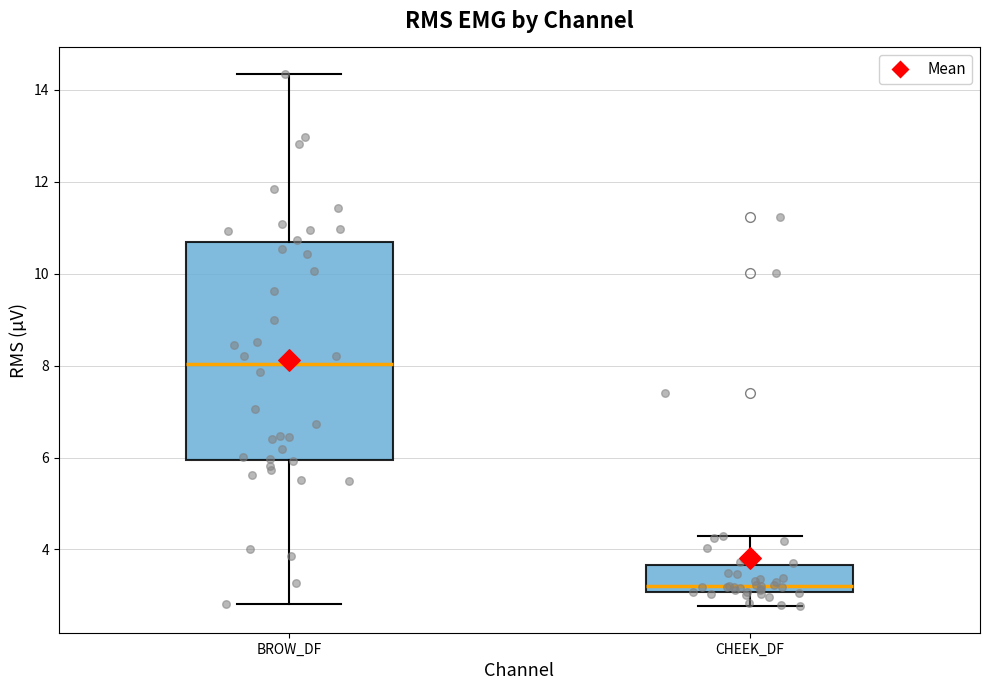

Where does the lower whisker of the box for BROW_DF end on the y-axis? The values are not printed on the chart, so give them approximately, as read against the axis.

2.8